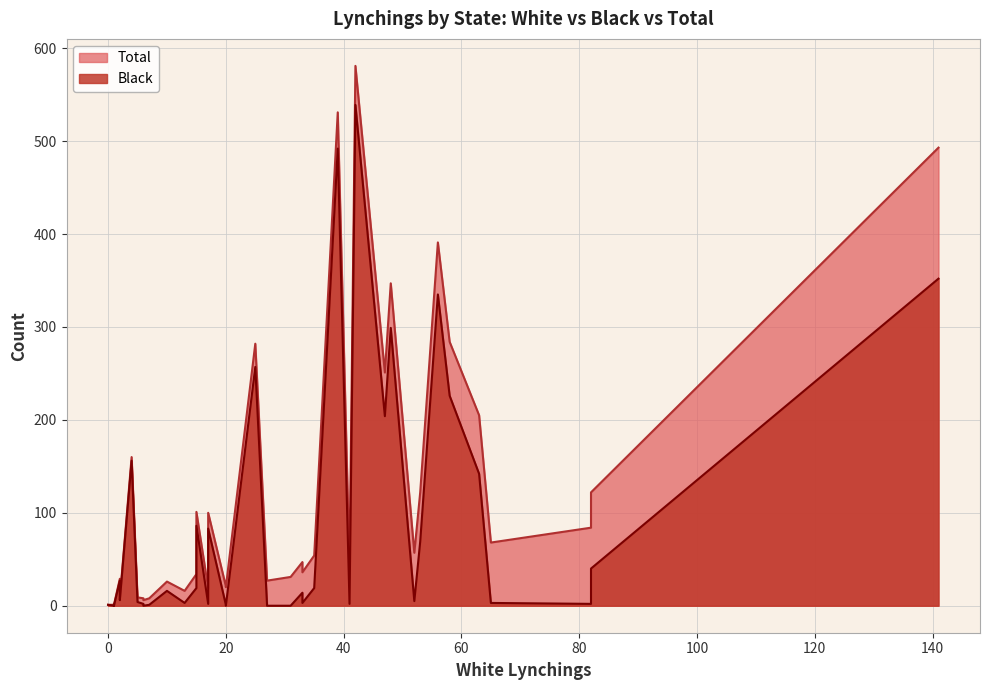

What is the value of the Total point at the 39th from the left?

1